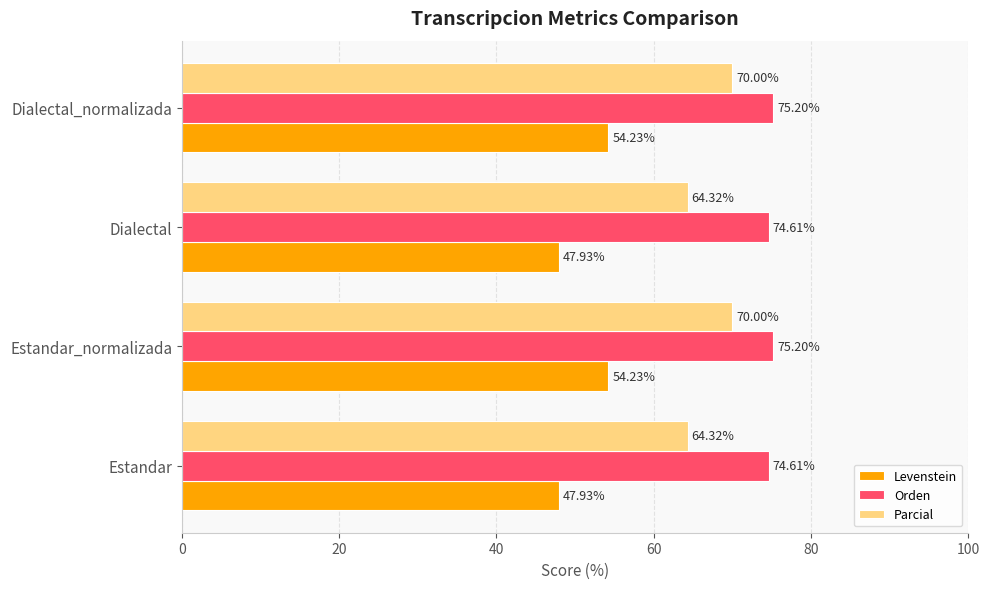

List the series in order of their overall mean, lowest first.

Levenstein, Parcial, Orden